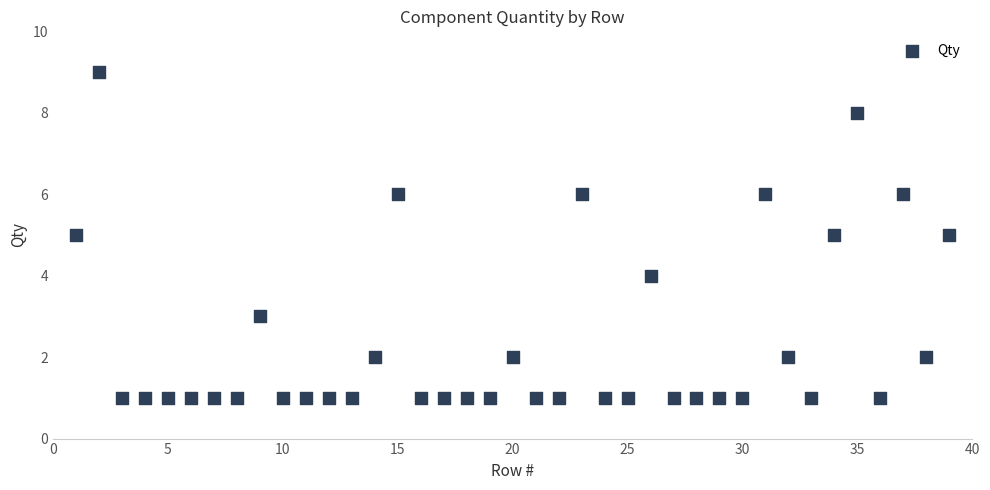

What is the range of X values (max minus min)?

38